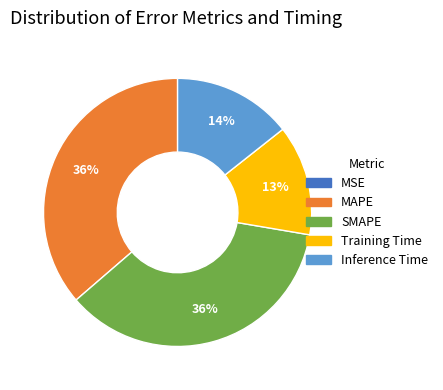

Does SMAPE represent more than half of the total?

No